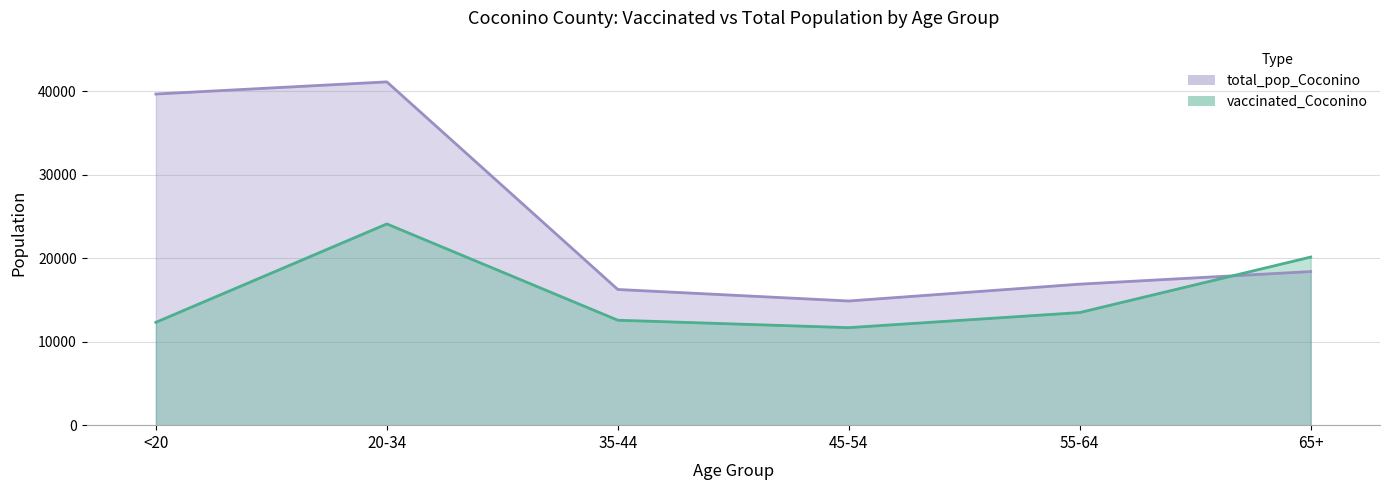

Reading left to right, transcribe all the data shown in this chart.

vaccinated_Coconino: <20=12326	20-34=24116	35-44=12577	45-54=11686	55-64=13495	65+=20146
total_pop_Coconino: <20=39684	20-34=41141	35-44=16261	45-54=14882	55-64=16899	65+=18408